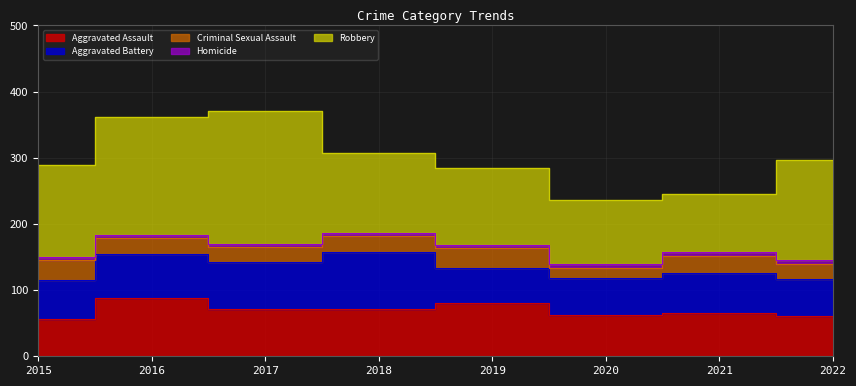

Rank the series by their maximum value, from highest to lowest.

Robbery, Aggravated Assault, Aggravated Battery, Criminal Sexual Assault, Homicide